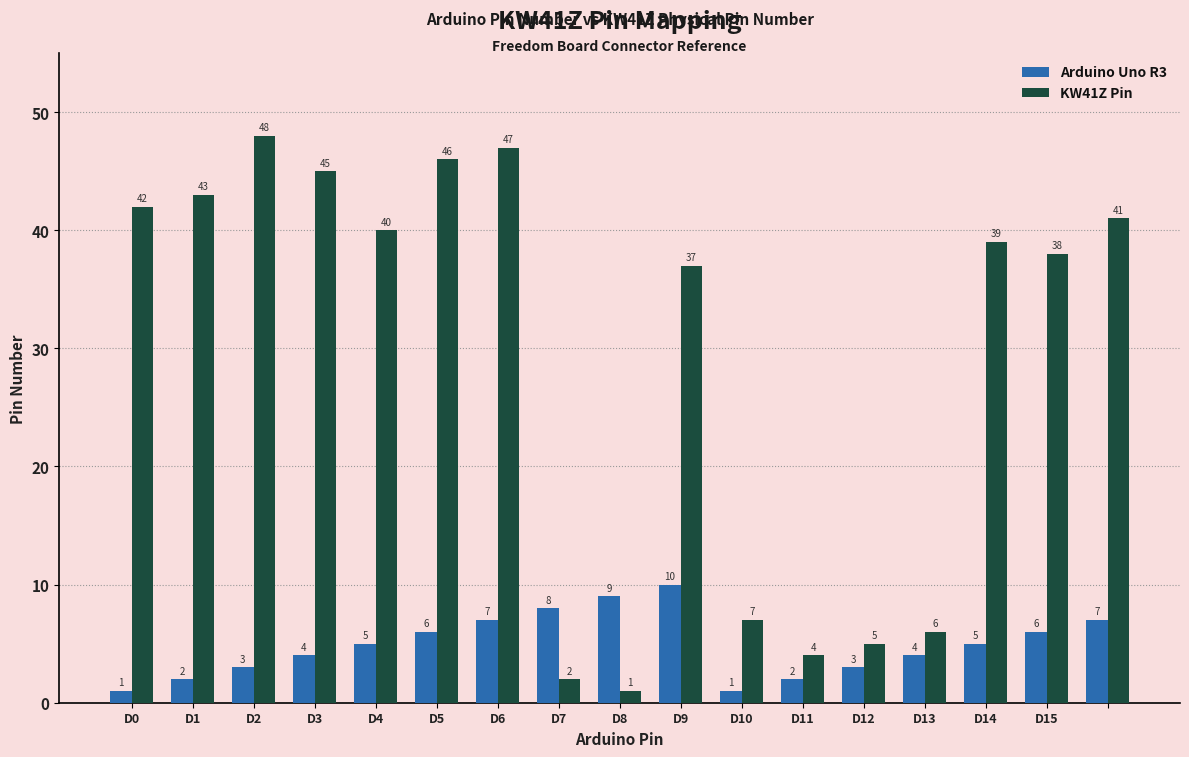

Which series has the widest spread of values?

KW41Z Pin